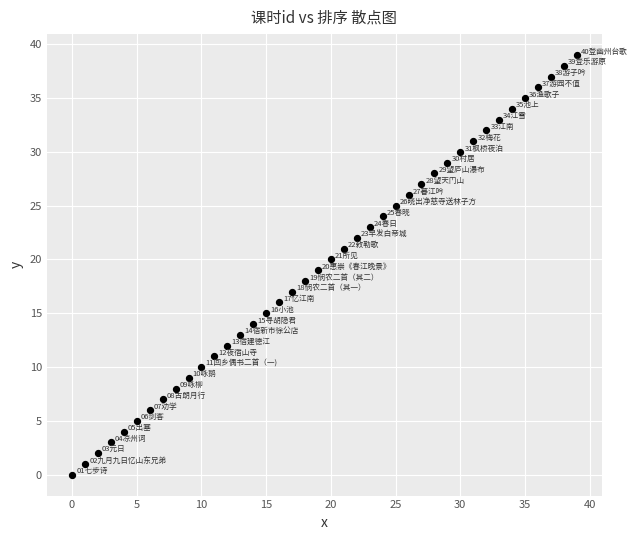

What is the range of Y values (max minus min)?

39